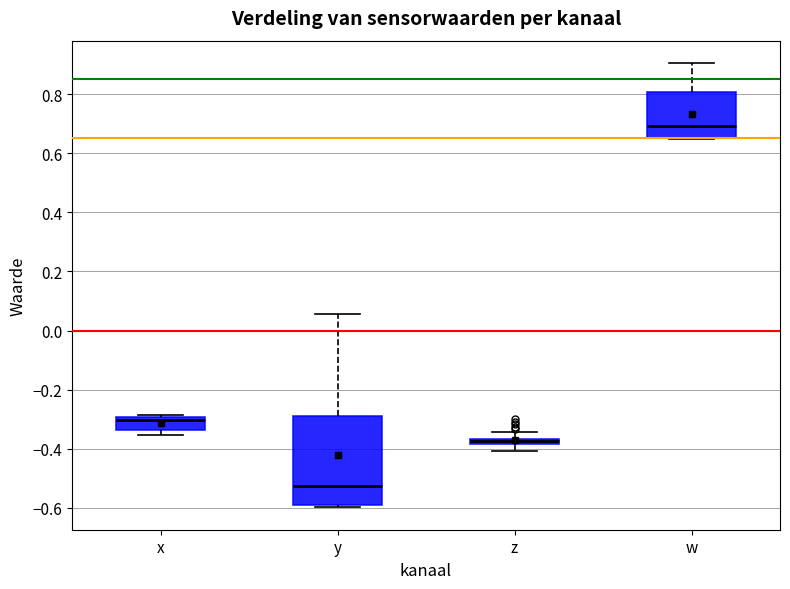

Where does the median line of the box for y sit on the y-axis? The values are not printed on the chart, so give them approximately, as read against the axis.

-0.52